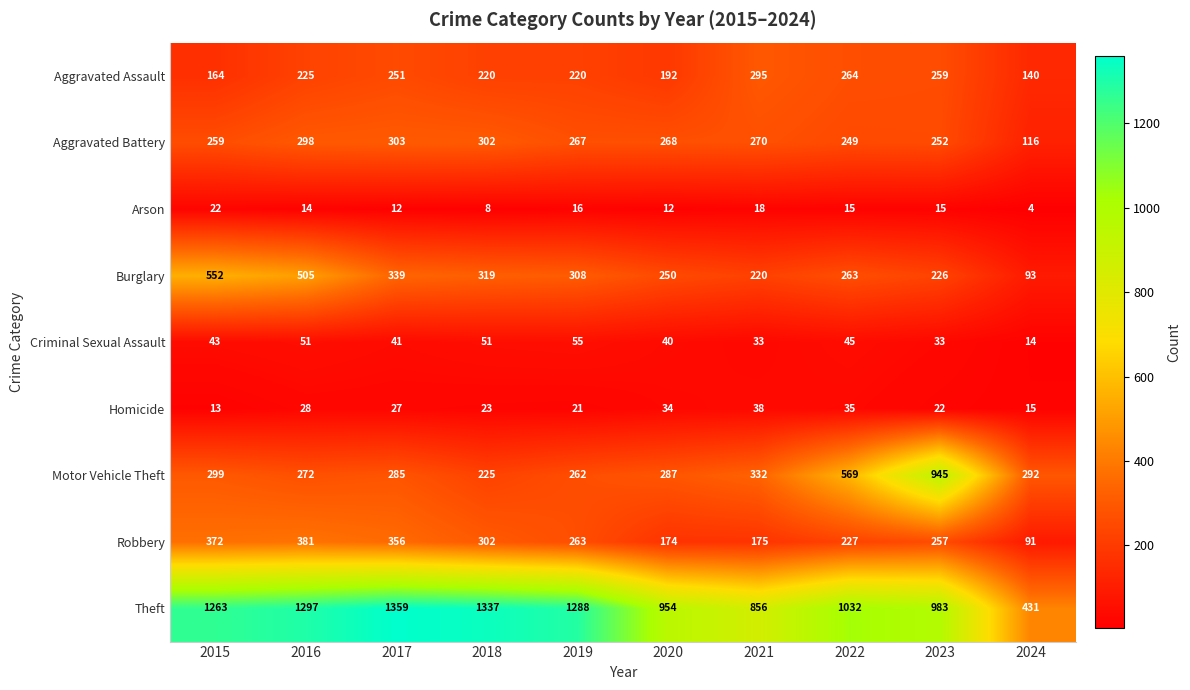

What is the difference between the Aggravated Battery values at 2017 and 2020?

35